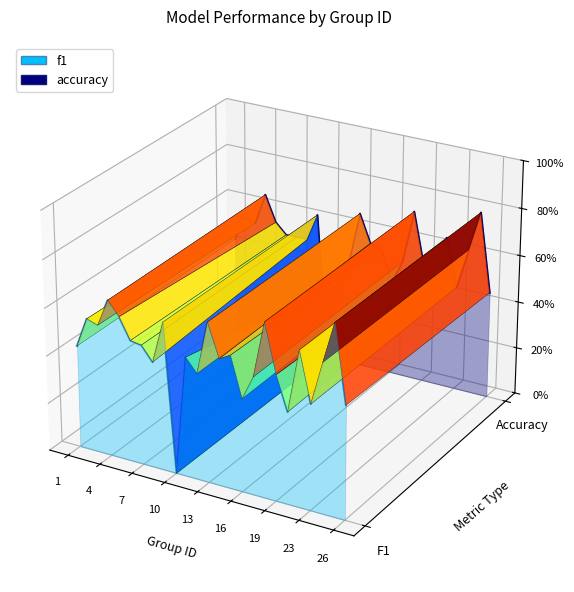

True or false: f1 and accuracy cross at least once.

False